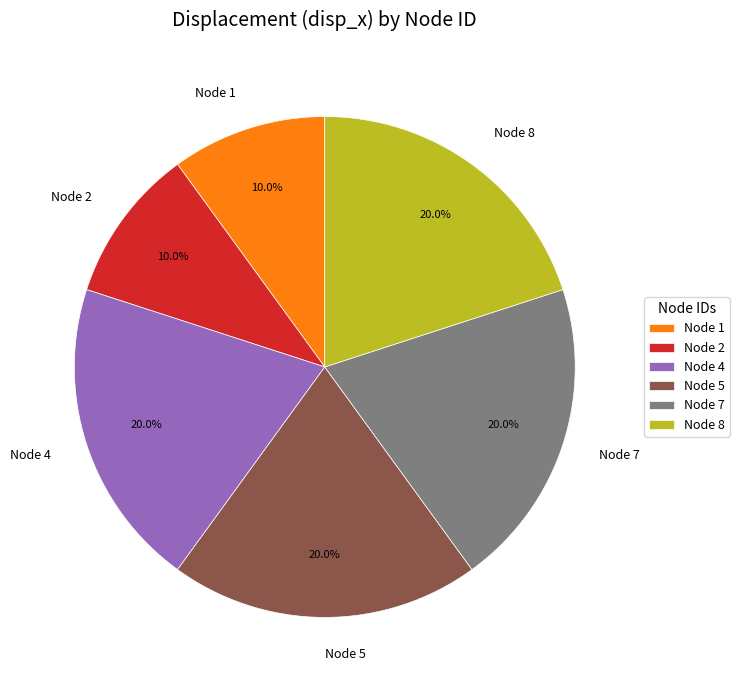

Does any single category account for the majority?

No